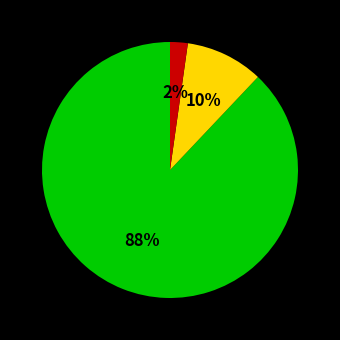

Is there any slice that represents more than half of the pie?

Yes